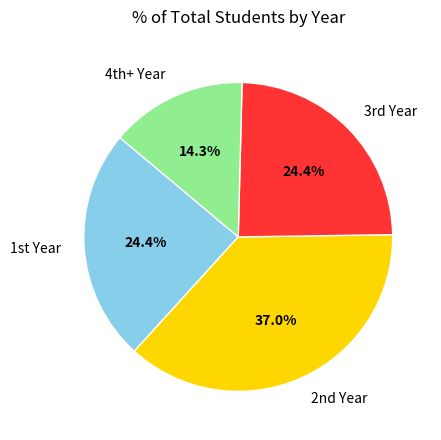

Which slice is the largest?

2nd Year